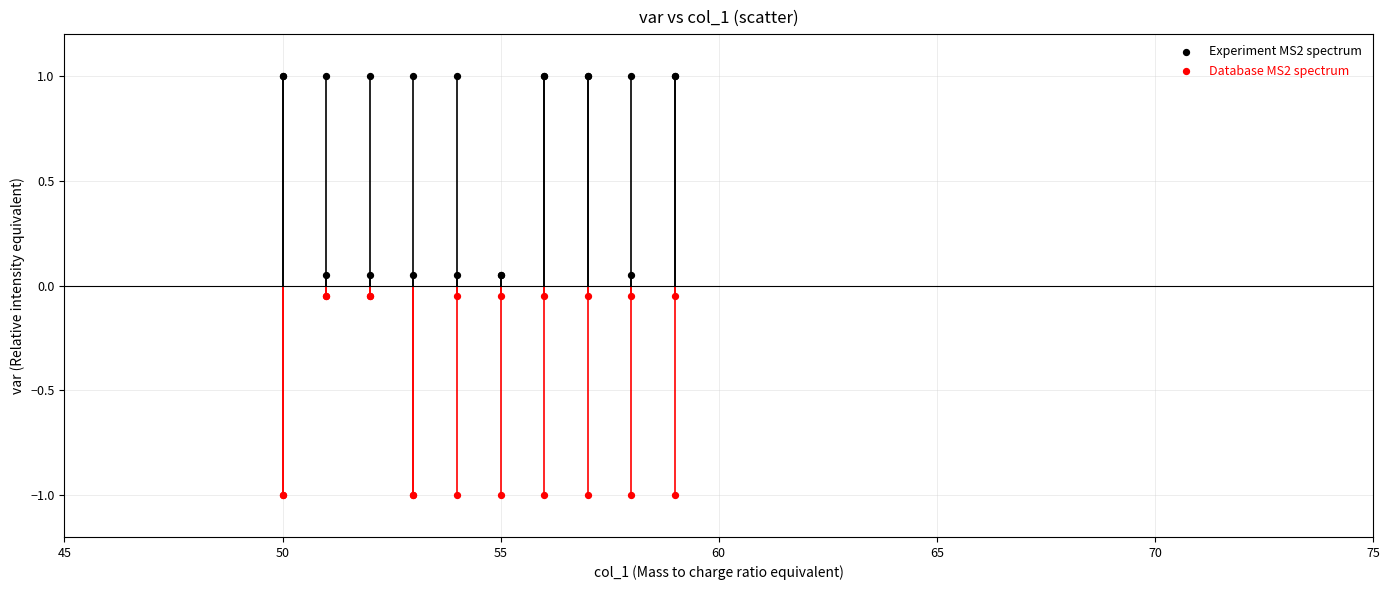

Which series reaches the minimum Y coordinate?

Database MS2 spectrum